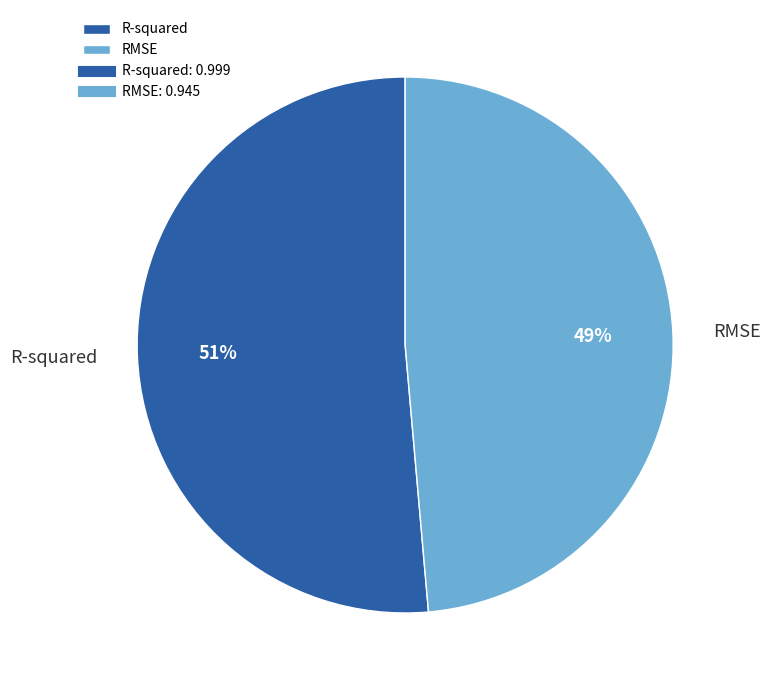

True or false: RMSE accounts for 49% of the total.

True